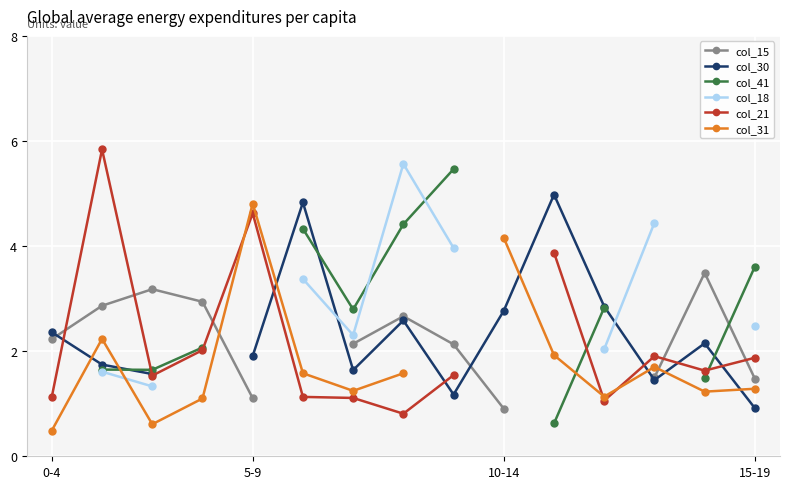

How many values in the col_31 series exceed 1?

12